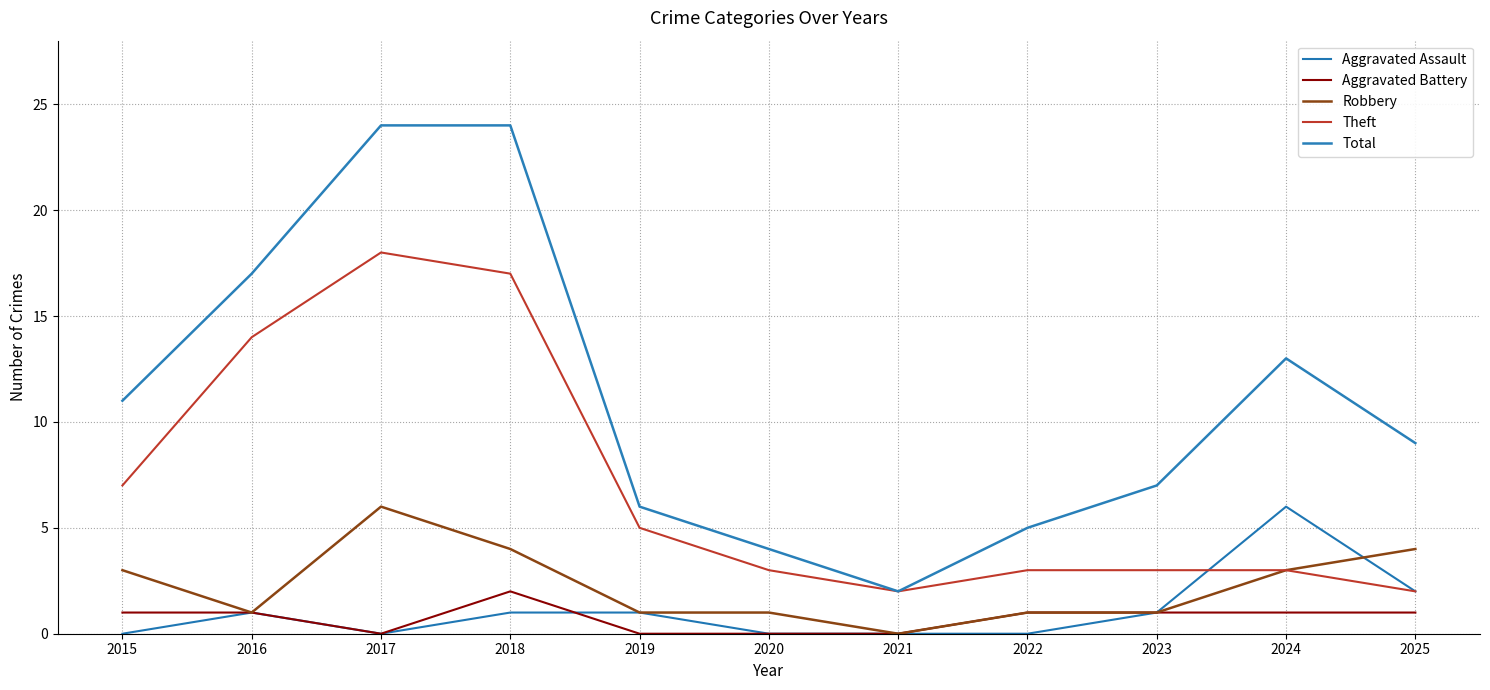

True or false: Total has a value of 2 at 2021.

True